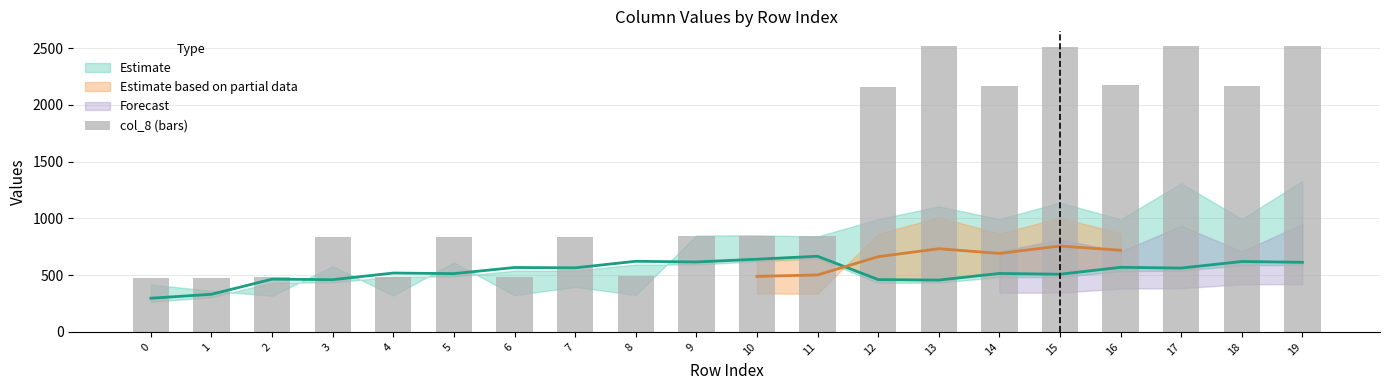

Rank the categories by value from lowest to highest.

0, 1, 4, 6, 2, 8, 7, 3, 5, 9, 11, 10, 12, 14, 18, 16, 15, 19, 17, 13